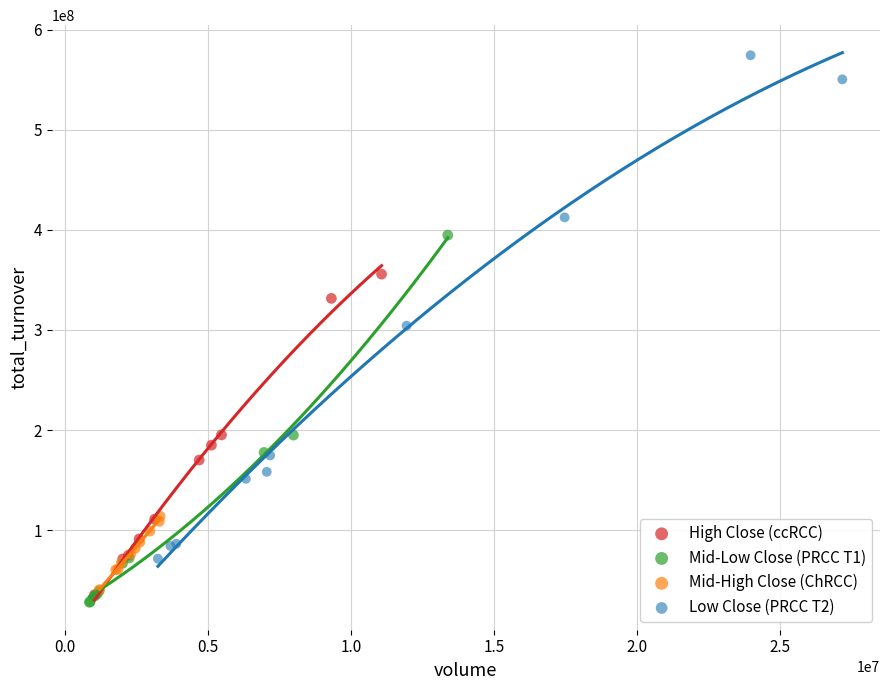

Which series reaches the maximum Y coordinate?

Low Close (PRCC T2)